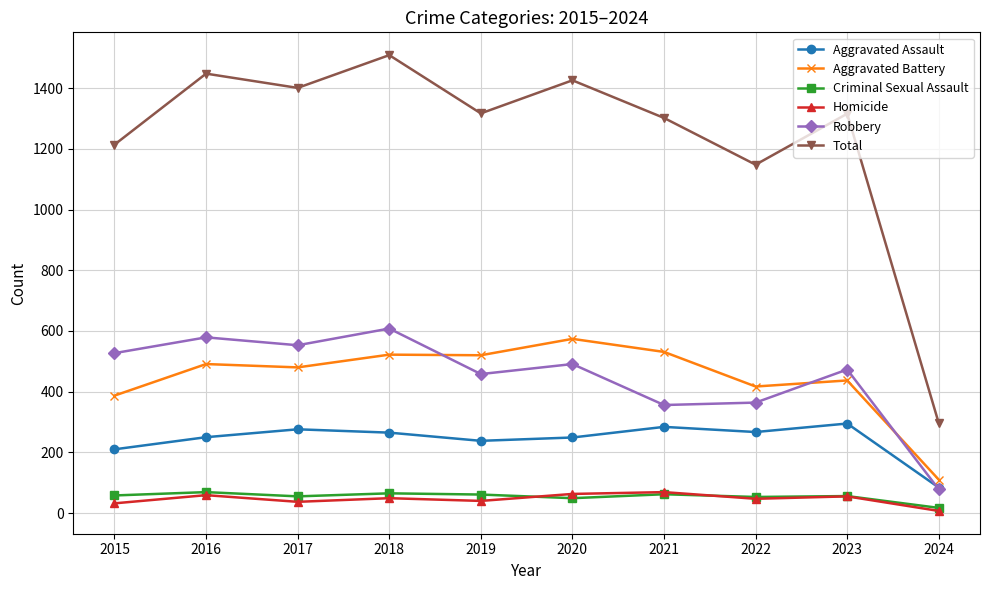

Which series has the widest spread of values?

Total